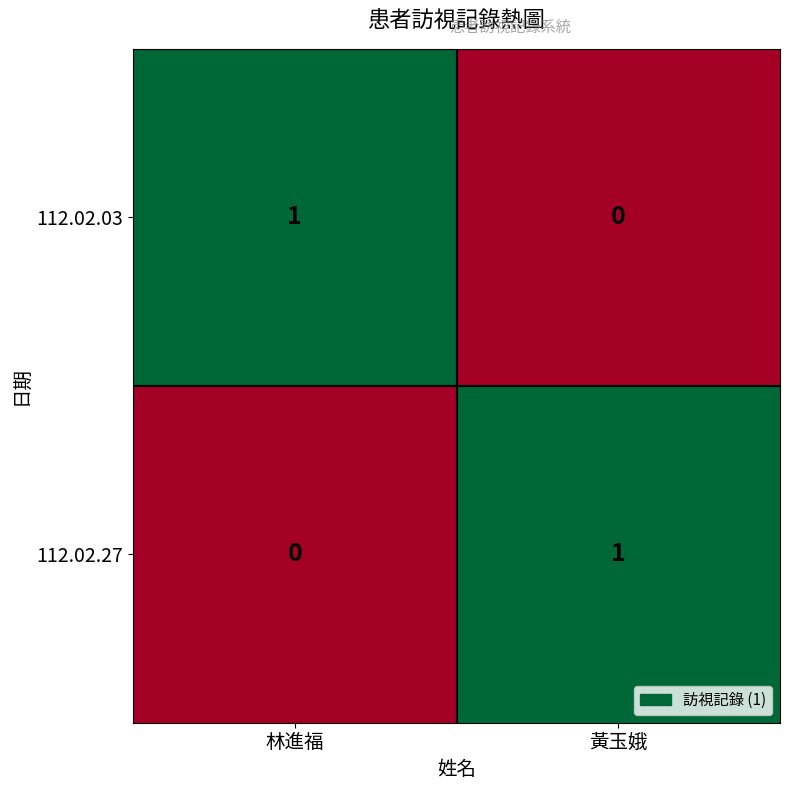

Reading left to right, what are all the values shown in this chart?

112.02.03: 1	0
112.02.27: 0	1